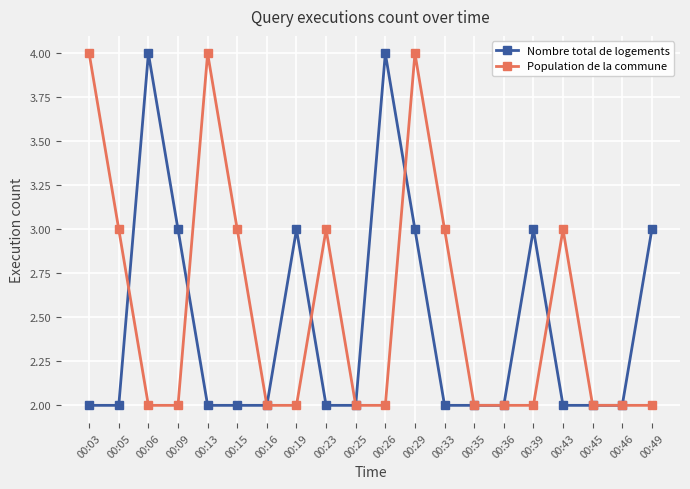

Count the Population de la commune values in the range 2 to 3.

17